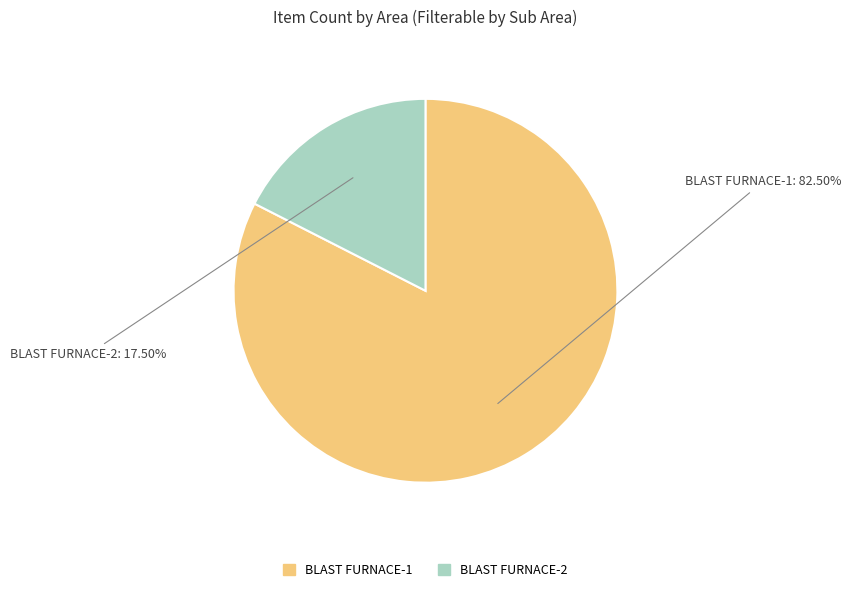

Which slice is the smallest?

BLAST FURNACE-2